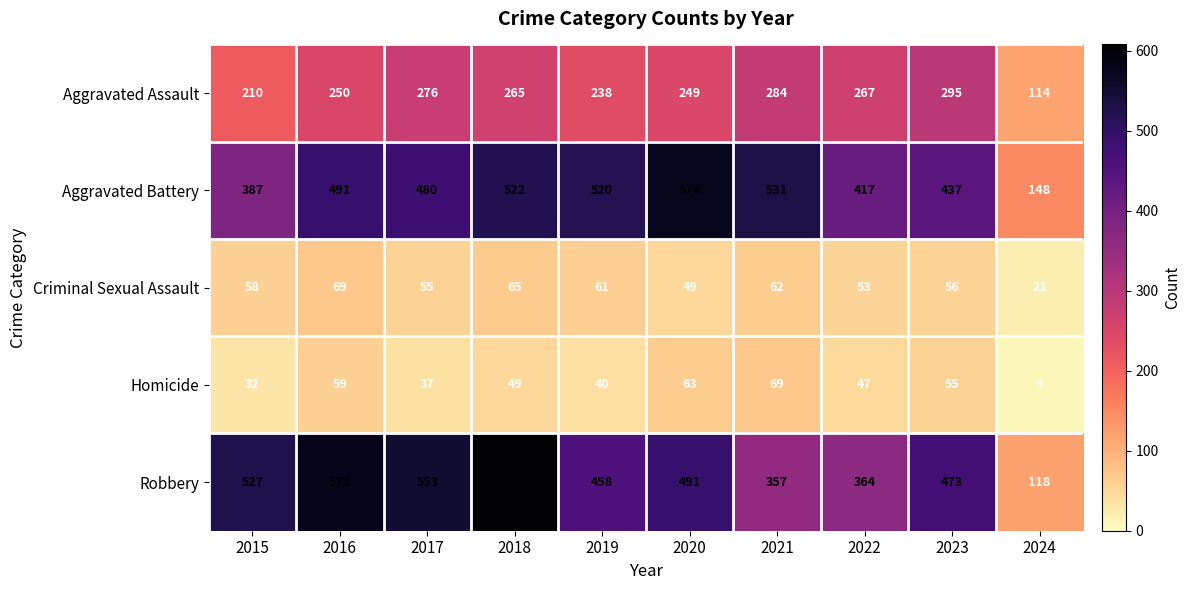

What is the spread (max minus min) of values at 2024?

139